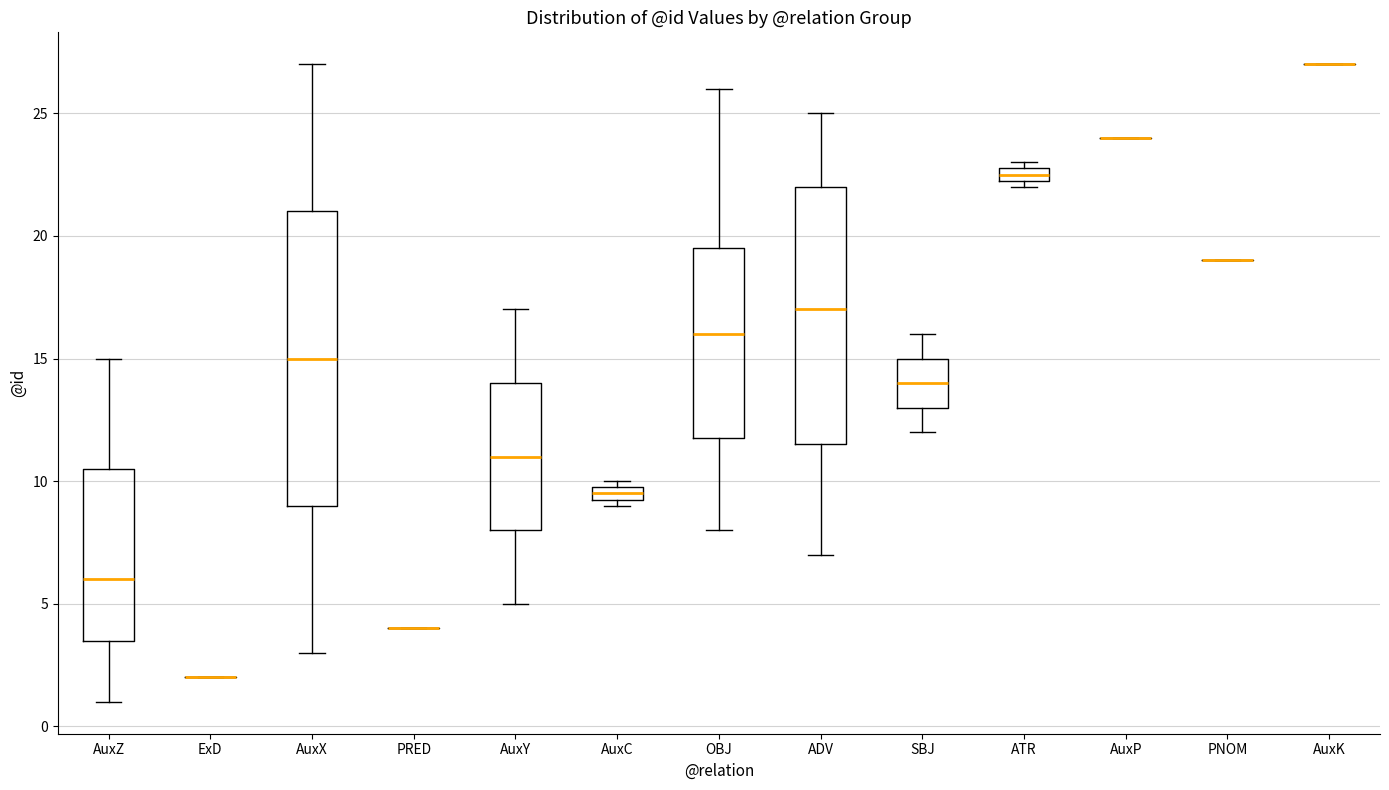

Where does the lower whisker of the box for AuxZ end on the y-axis? The values are not printed on the chart, so give them approximately, as read against the axis.

1.0